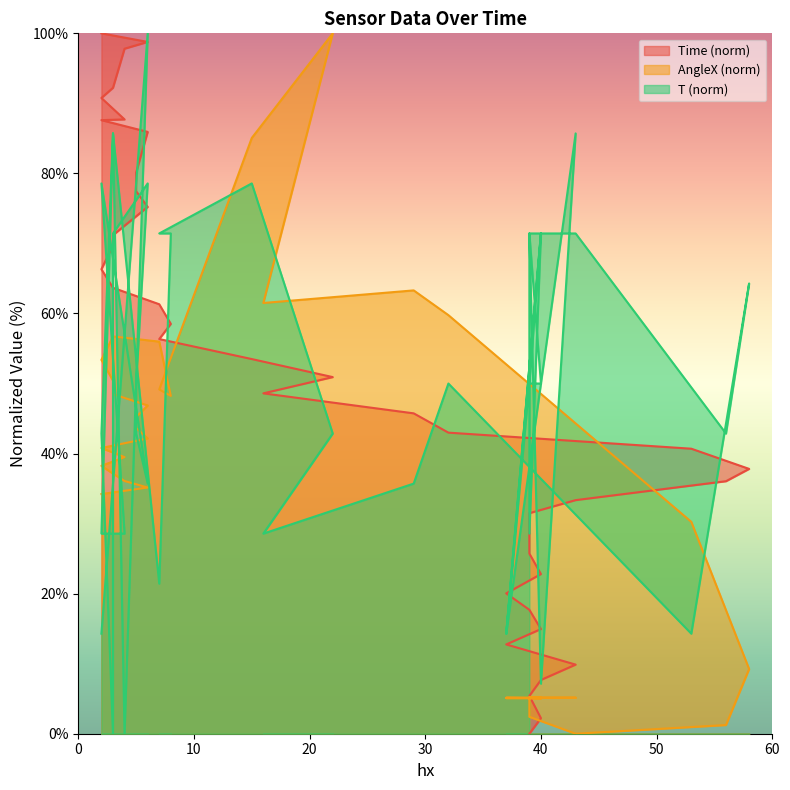

Between 32 and 6, which series saw the biggest shift?

Time